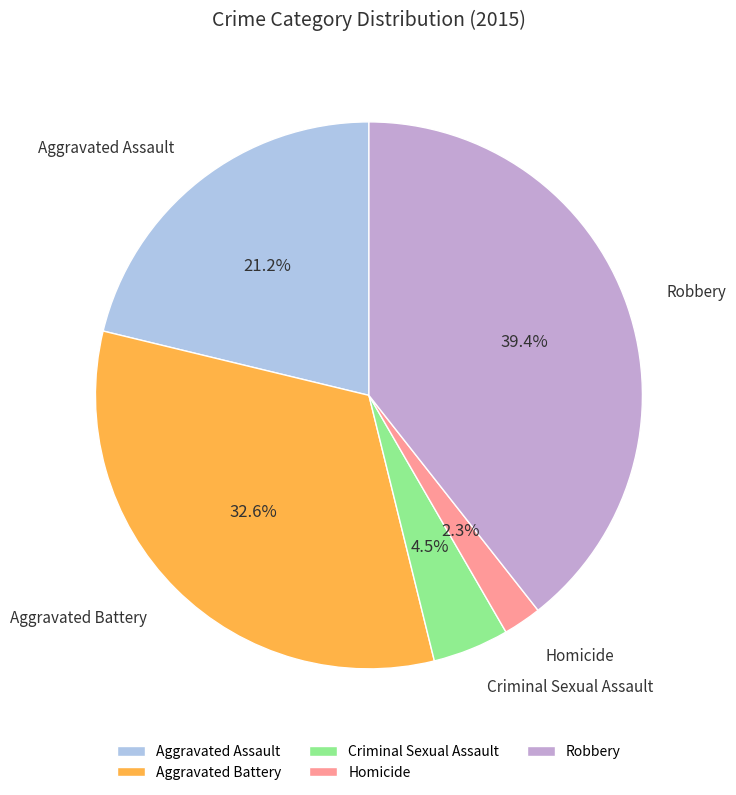

Combined, what portion of the pie is Criminal Sexual Assault and Robbery?

43.9%